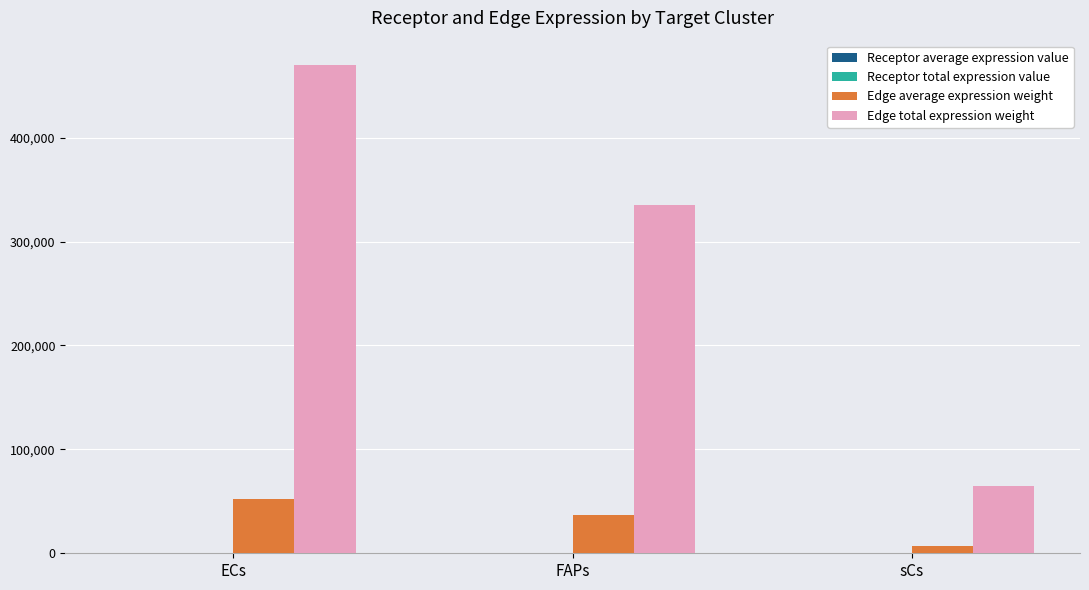

Which series has the largest total across all categories?

Edge total expression weight